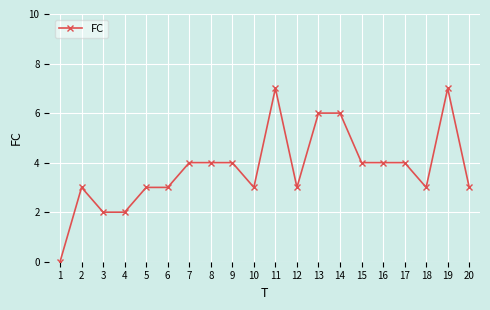

What is the ratio of the value at 16 to the value at 8?

1.0